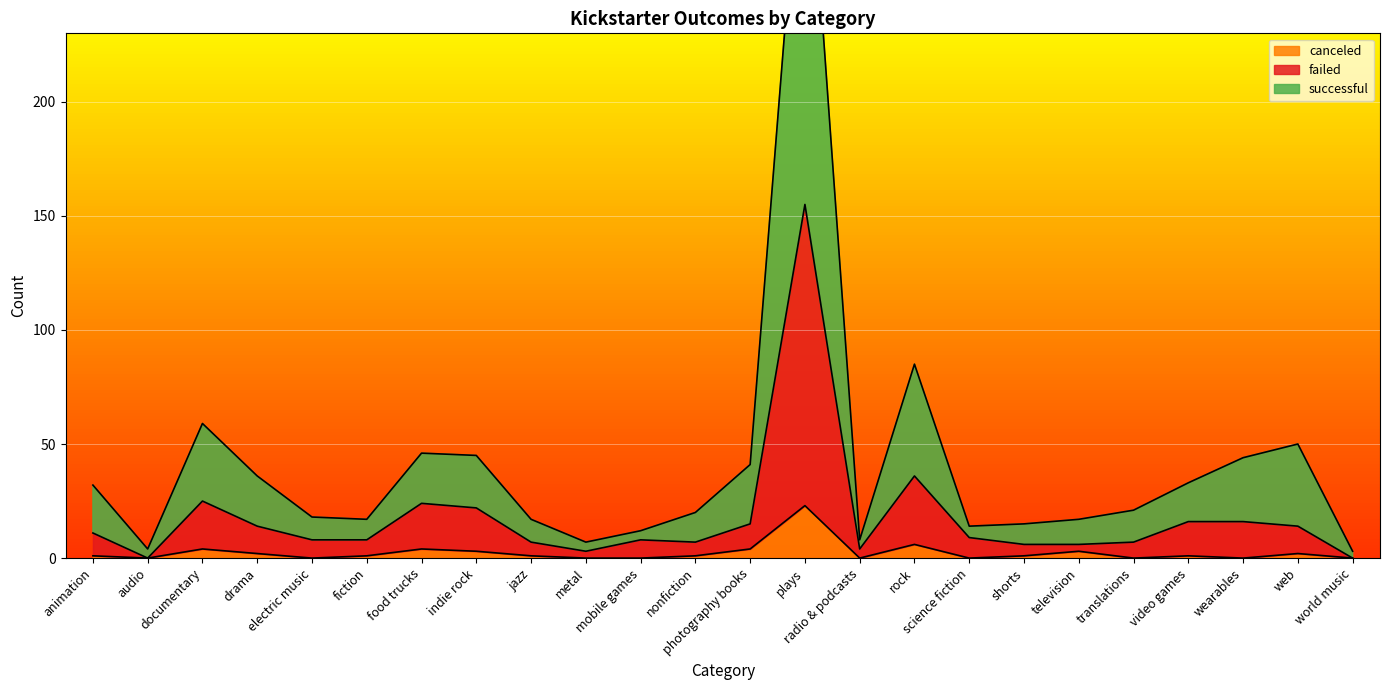

List the series in order of their peak value, highest first.

successful, failed, canceled